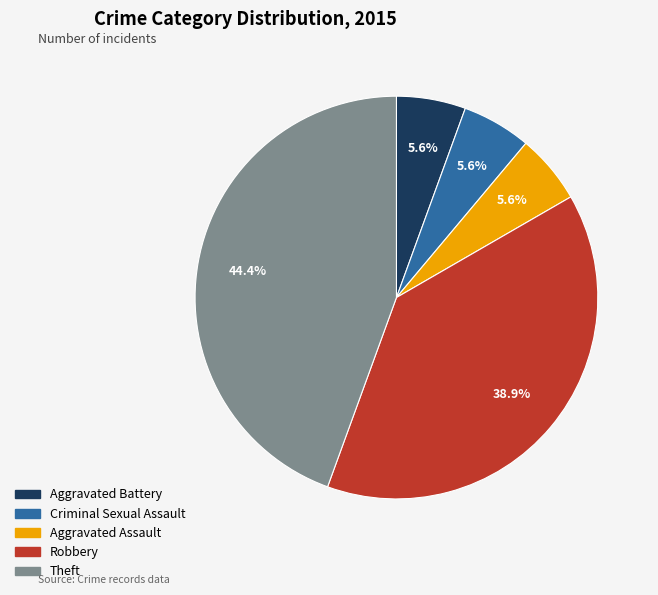

The Aggravated Assault slice represents 1% of the pie. True or false?

False